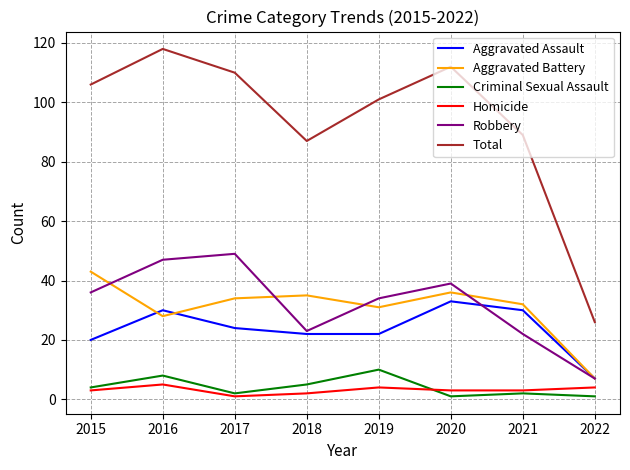

What is the approximate value of Robbery at 2019, to the nearest 10?

30